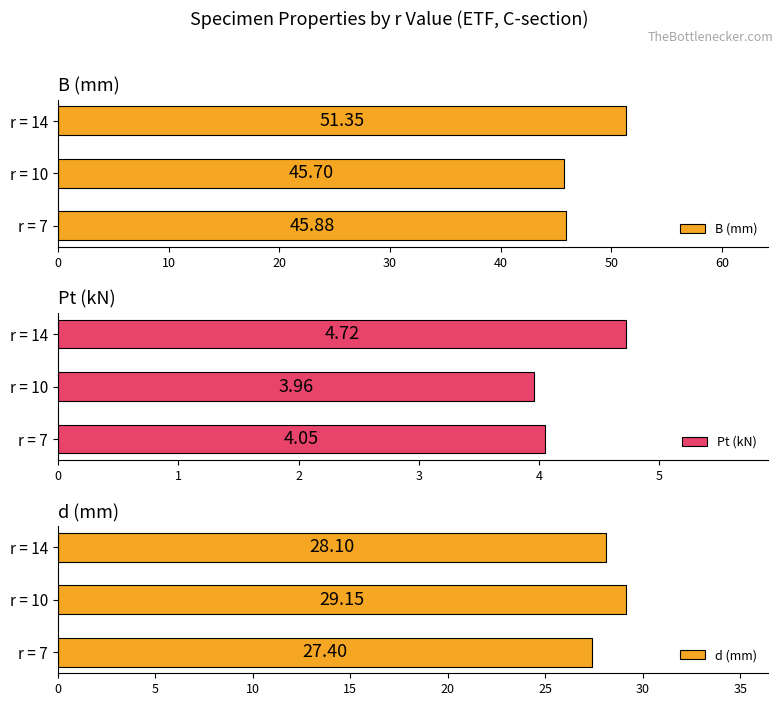

Is it true that Pt (kN) equals 2.2 at r = 10?

False